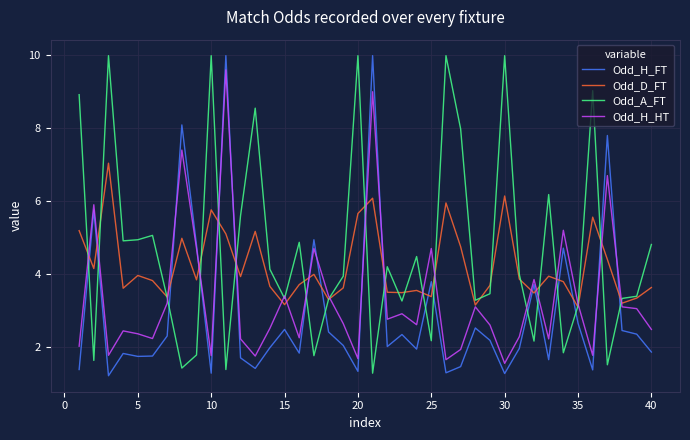

How many lines are shown in the chart?

4